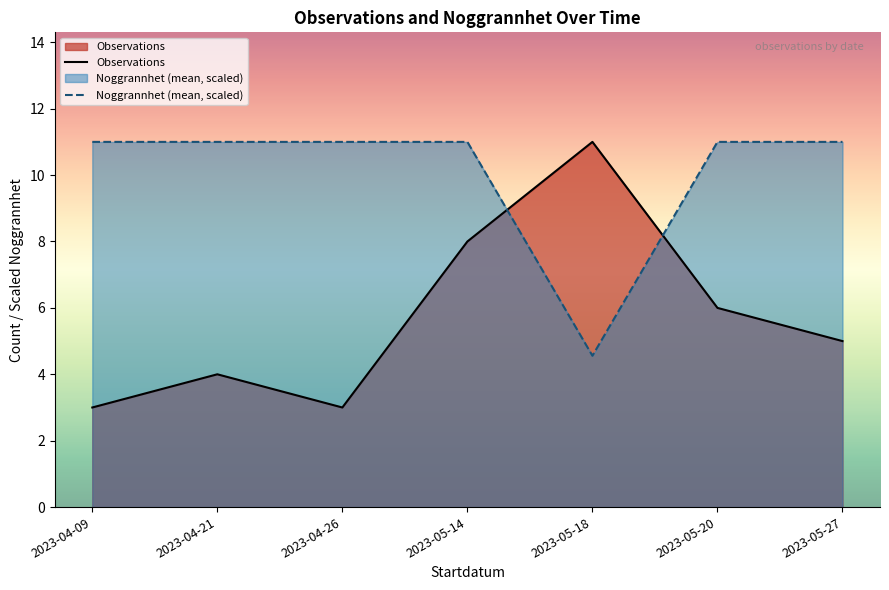

Does the chart have visible grid lines?

No